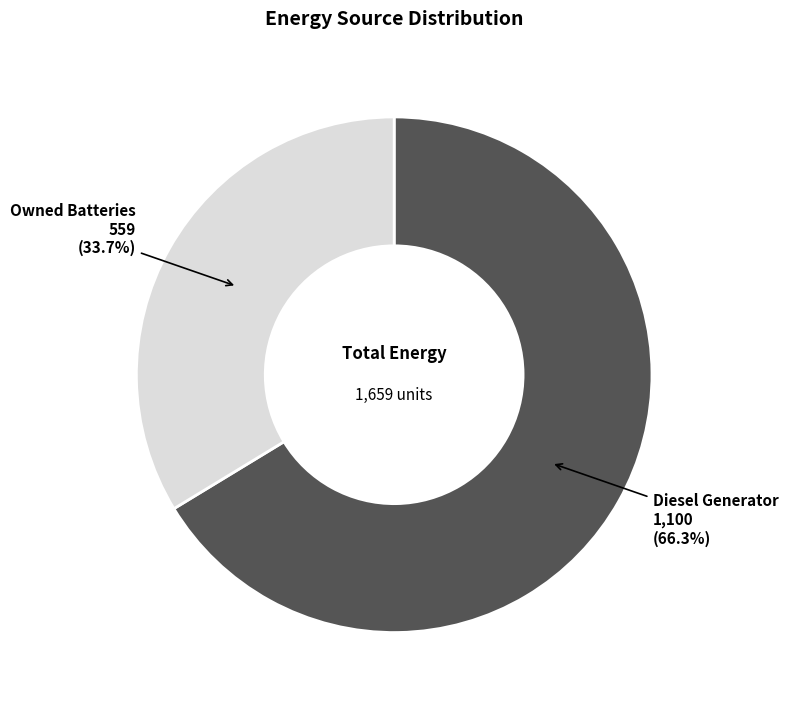

To the nearest percent, what is the average slice percentage?

50%